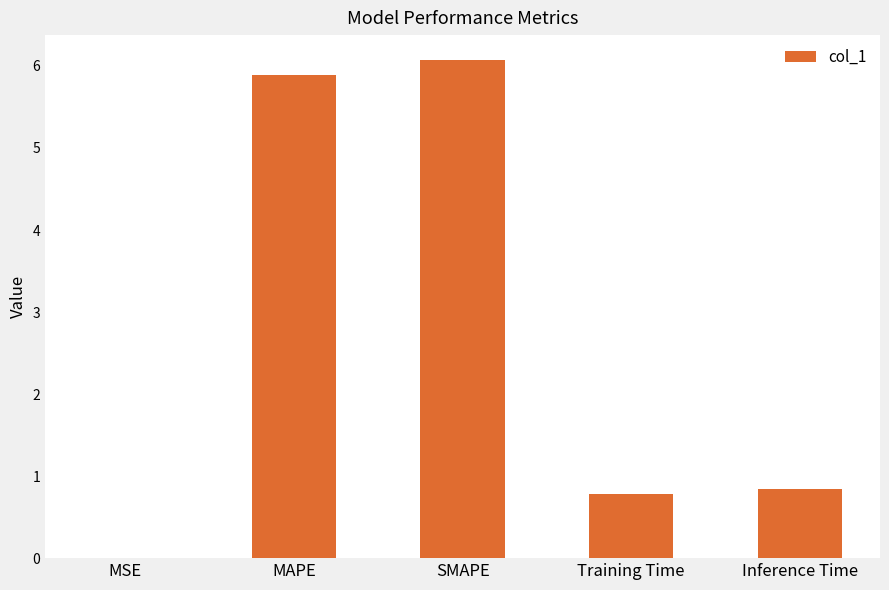

Which has a higher value, Training Time or SMAPE?

SMAPE